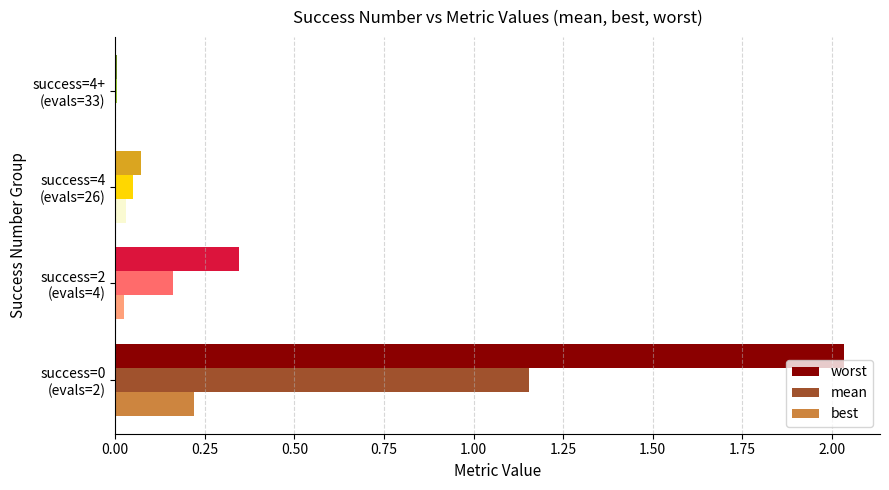

Which series has the largest total across all categories?

worst